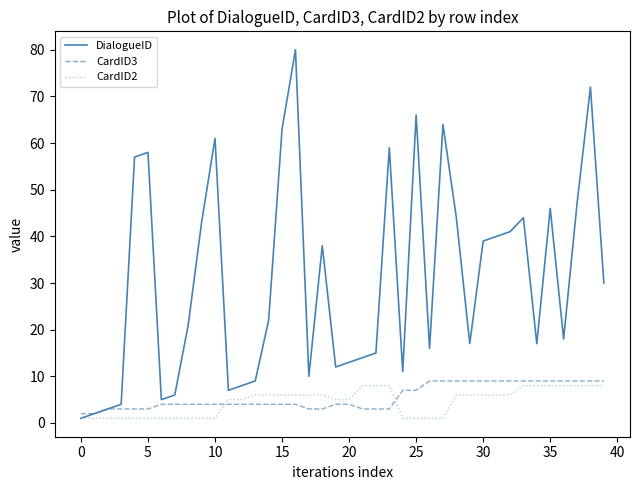

Which series has the largest total across all categories?

DialogueID